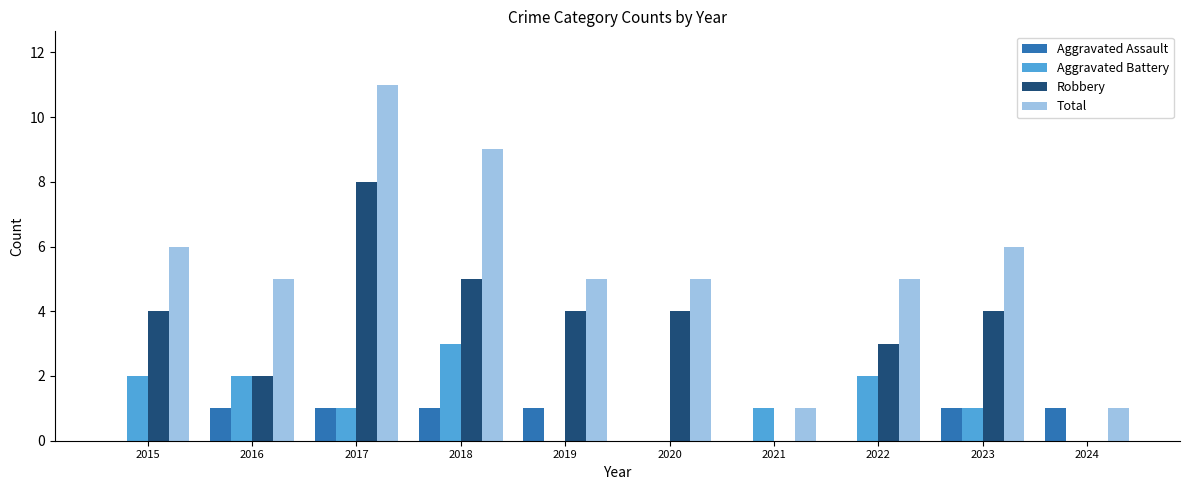

What is the spread (max minus min) of values at 2021?

1